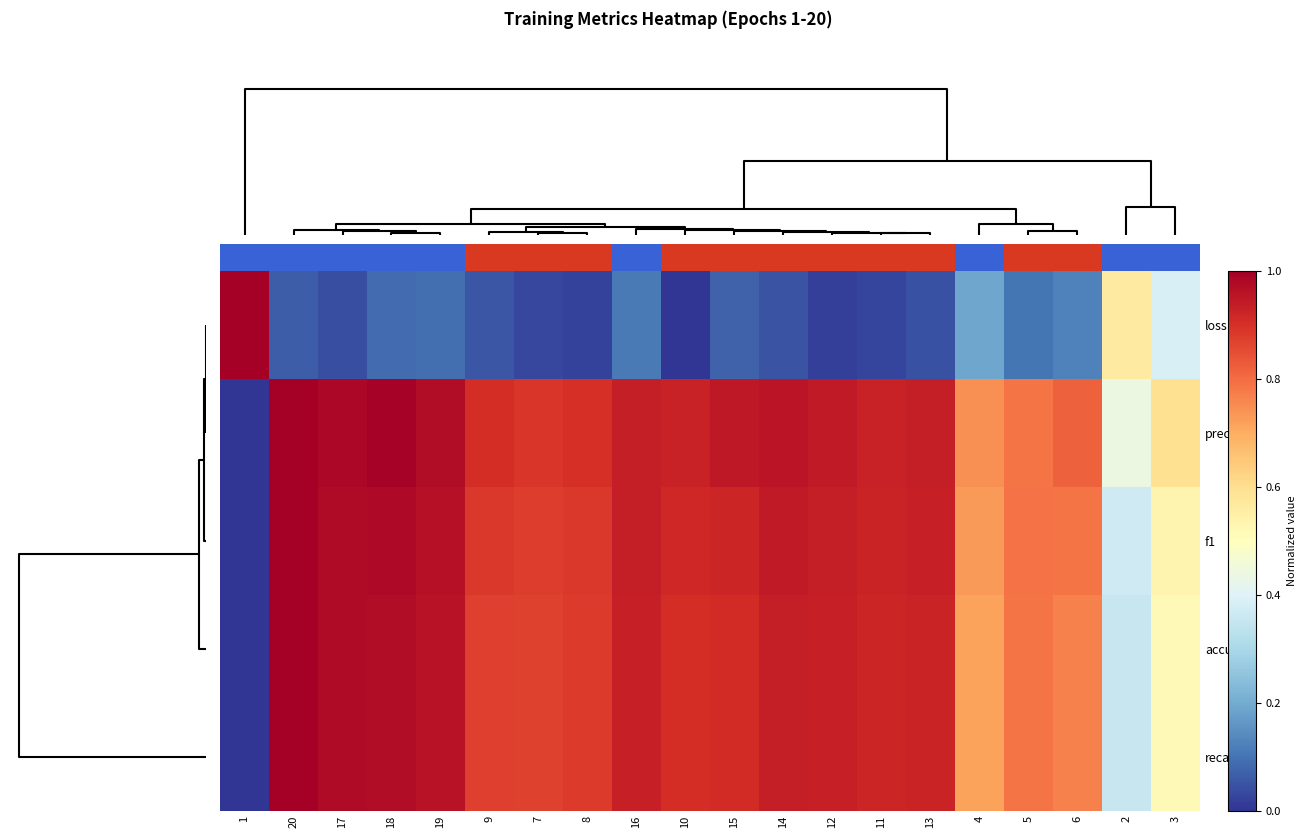

At how many categories does at least one series exceed 0?

20